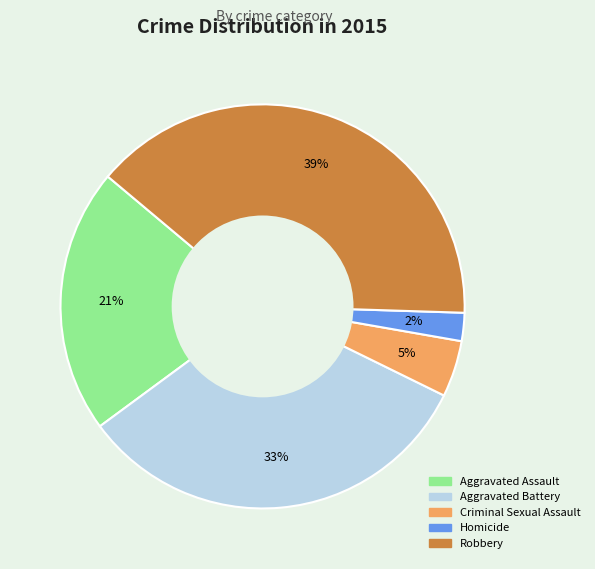

Does Criminal Sexual Assault represent more than half of the total?

No